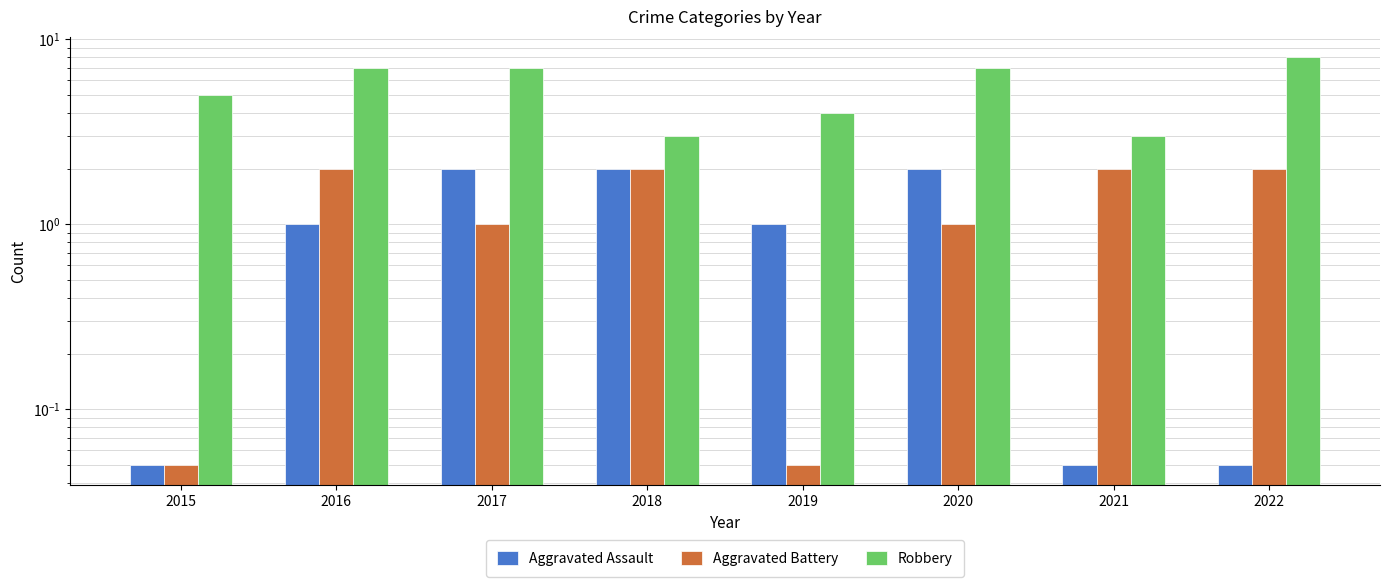

How many data points in Robbery are less than 7?

4